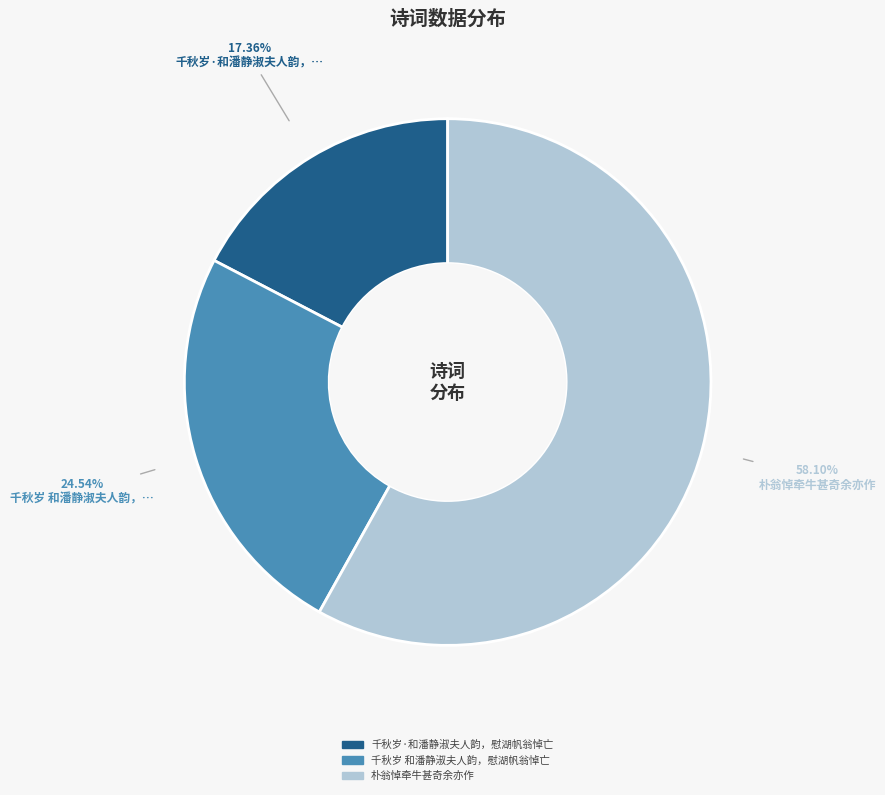

Is there a majority slice in this chart?

Yes